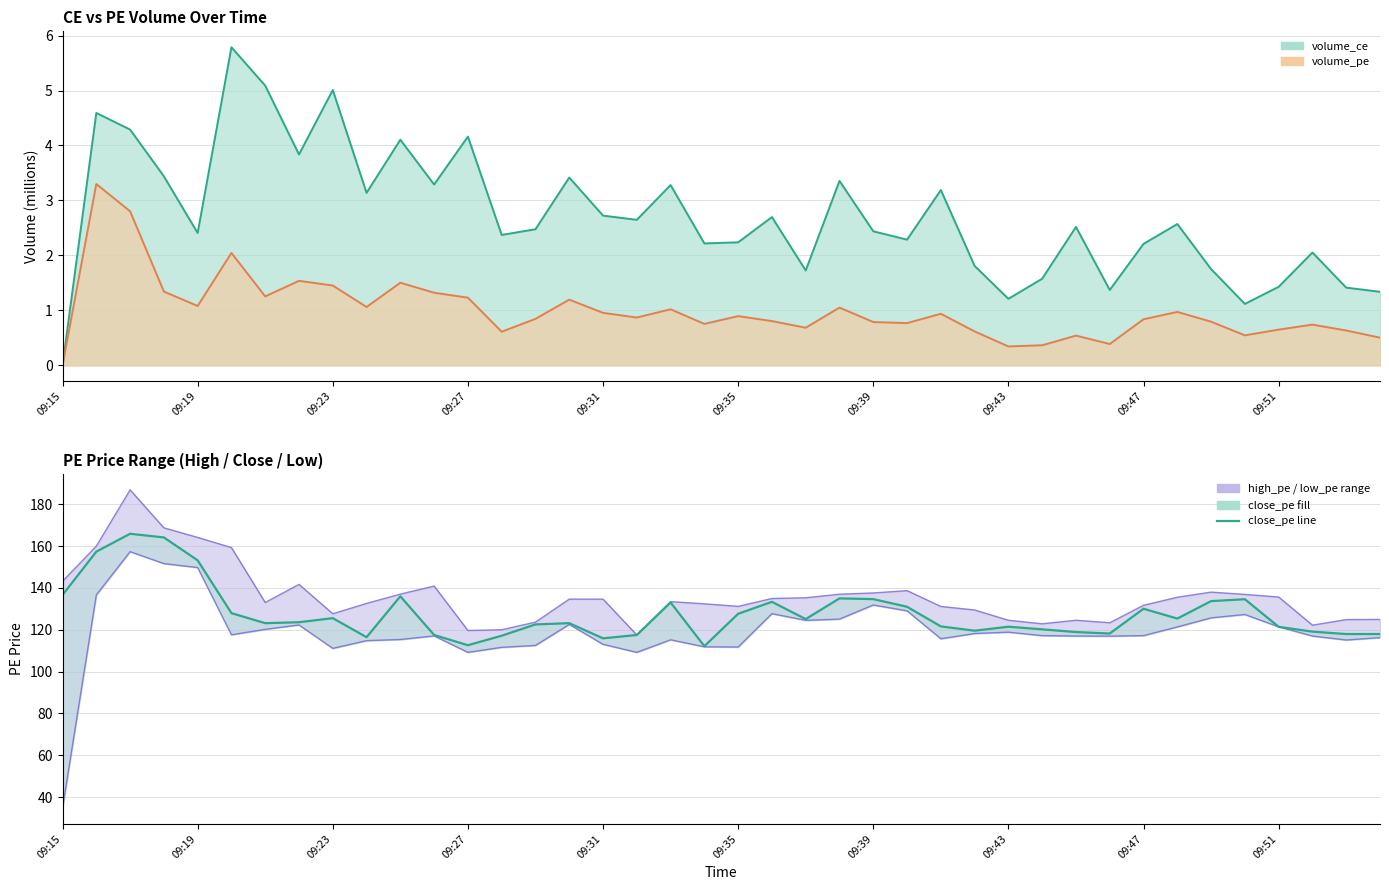

Is it true that the value at 39 is 199.8?

False